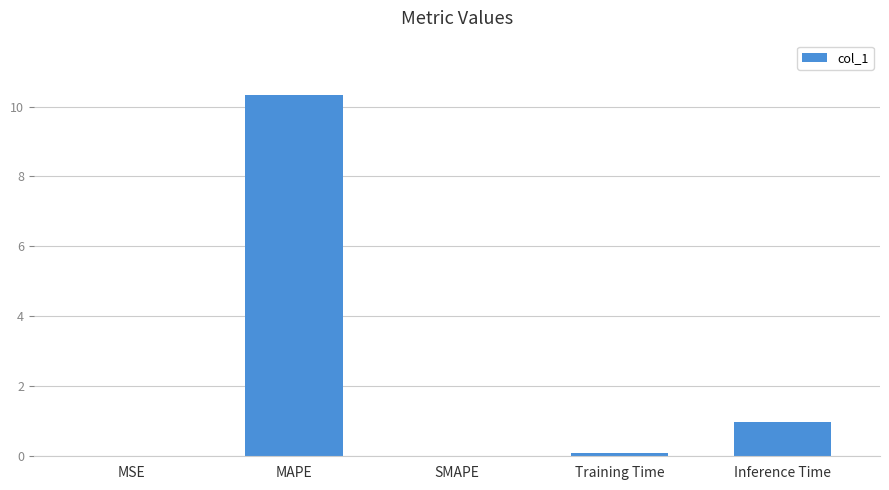

Which has a higher value, MAPE or Inference Time?

MAPE